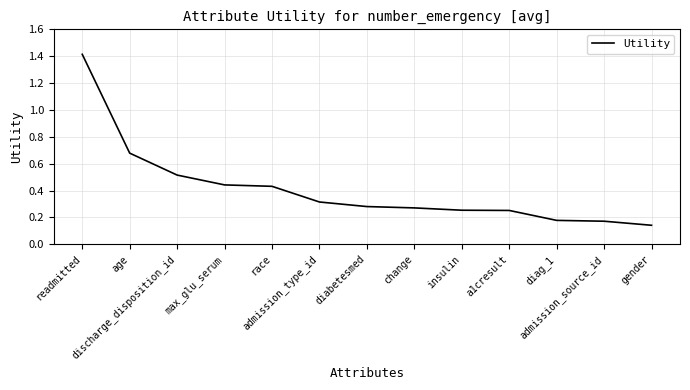

What is the difference between the maximum and minimum values?

1.3